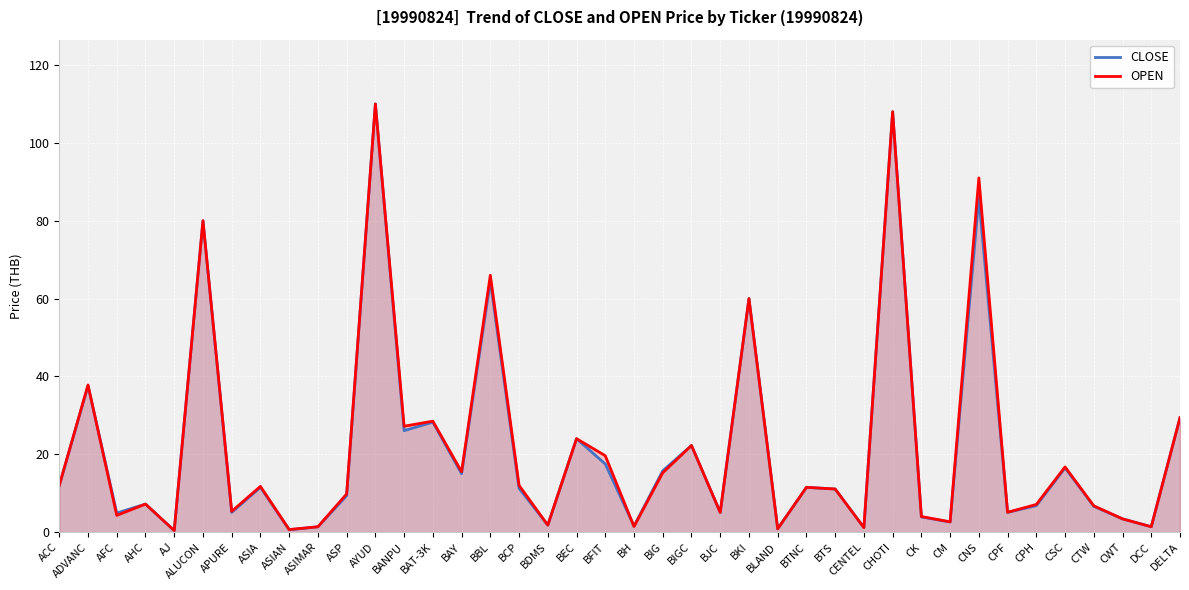

What is the total value across all series at CTW?

13.4